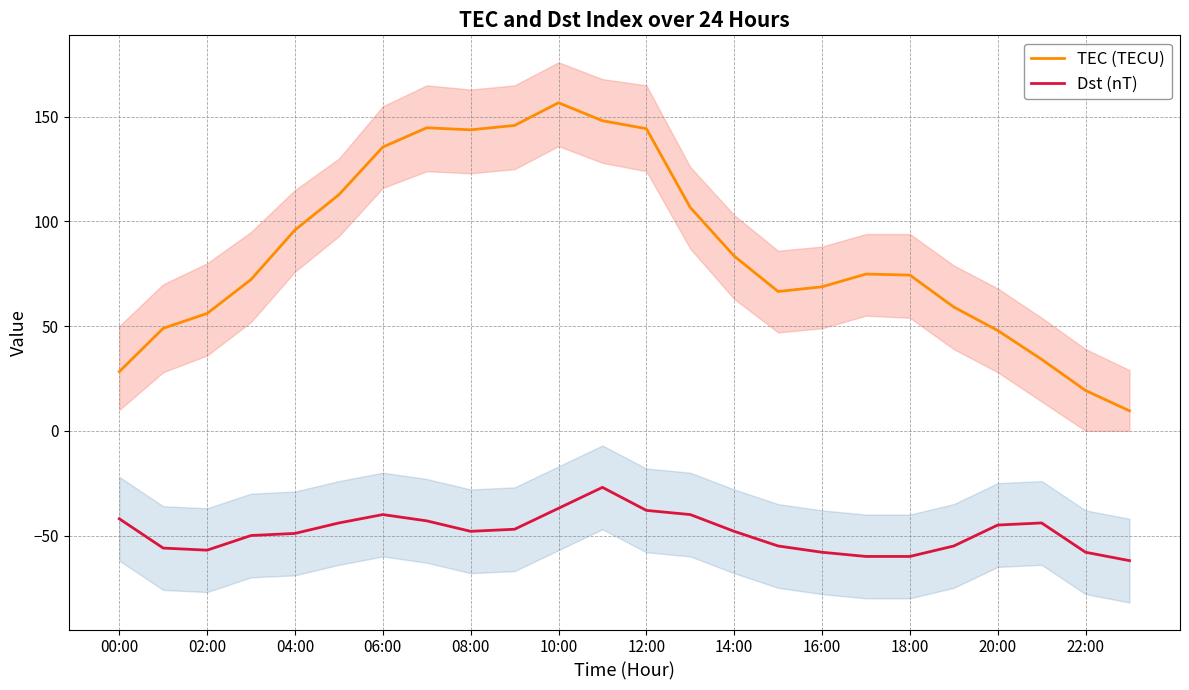

What is the difference between the second highest and second lowest values in the TEC (TECU) series?

128.9